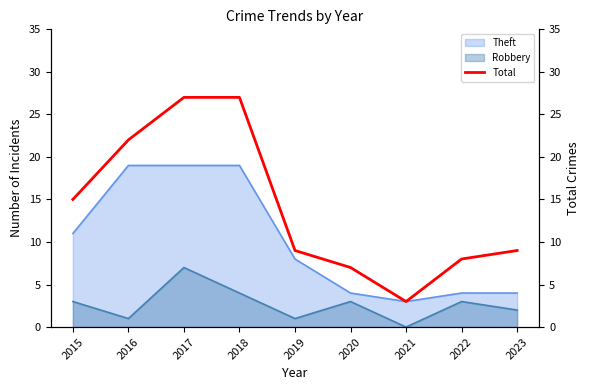

Reading right to left, transcribe all the data shown in this chart.

2023=9	2022=8	2021=3	2020=7	2019=9	2018=27	2017=27	2016=22	2015=15